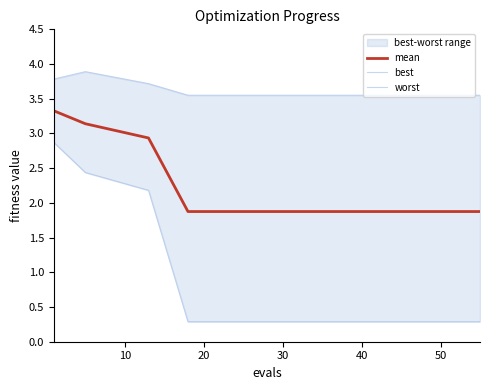

What is the value of the best point at the 6th from the left?

0.3